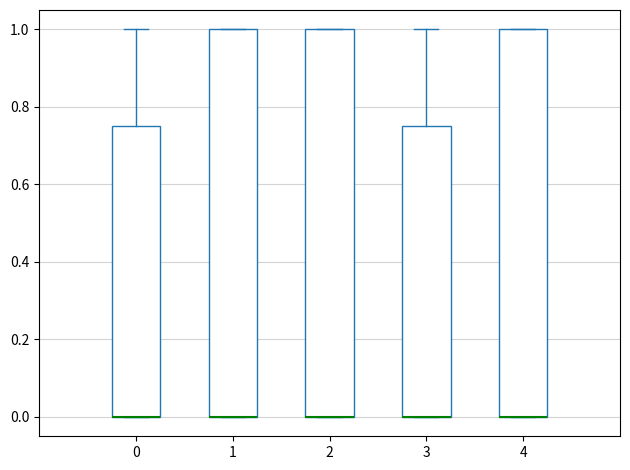

Reading left to right, read every box against the y-axis: the position of its median line, the range the box covers, and the ends of its whiskers. The values are not printed on the chart, so give them approximately, as read against the axis.

0: median 0.00 (drawn on the box's lower edge), box 0.00 to 0.76, whiskers 0.00 to 1.00
1: median 0.00 (drawn on the box's lower edge), box 0.00 to 1.00, whiskers 0.00 to 1.00
2: median 0.00 (drawn on the box's lower edge), box 0.00 to 1.00, whiskers 0.00 to 1.00
3: median 0.00 (drawn on the box's lower edge), box 0.00 to 0.76, whiskers 0.00 to 1.00
4: median 0.00 (drawn on the box's lower edge), box 0.00 to 1.00, whiskers 0.00 to 1.00